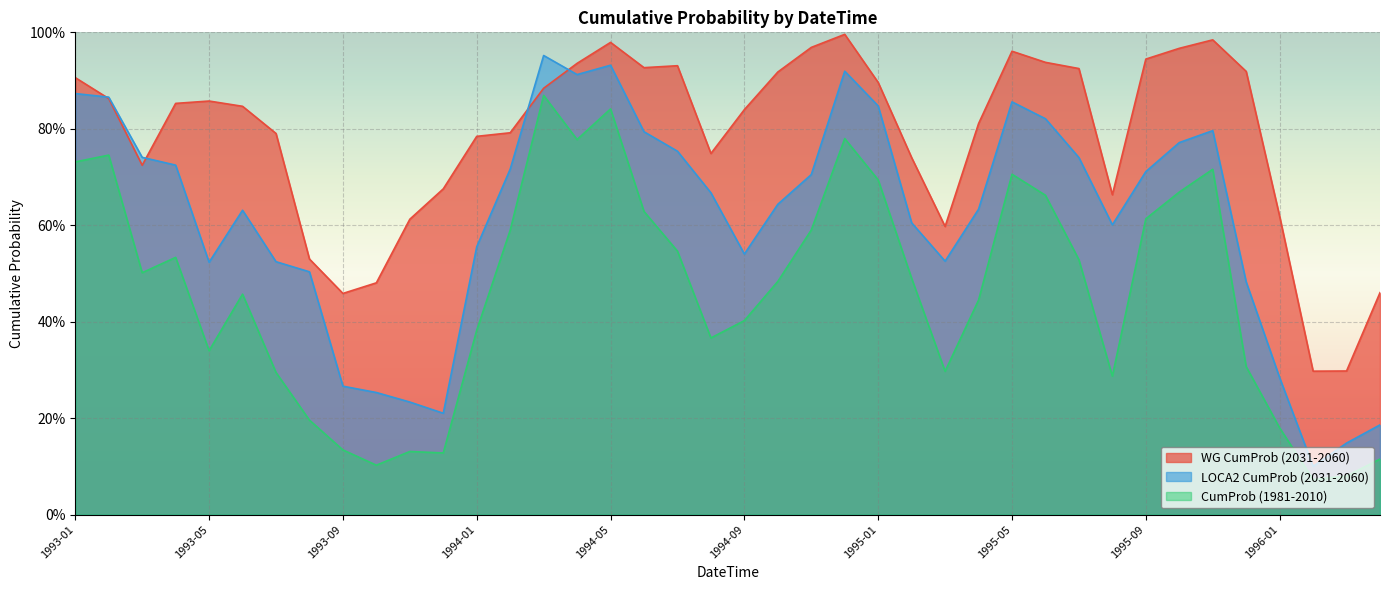

What is the label of the 33rd point from the right?

1993-08